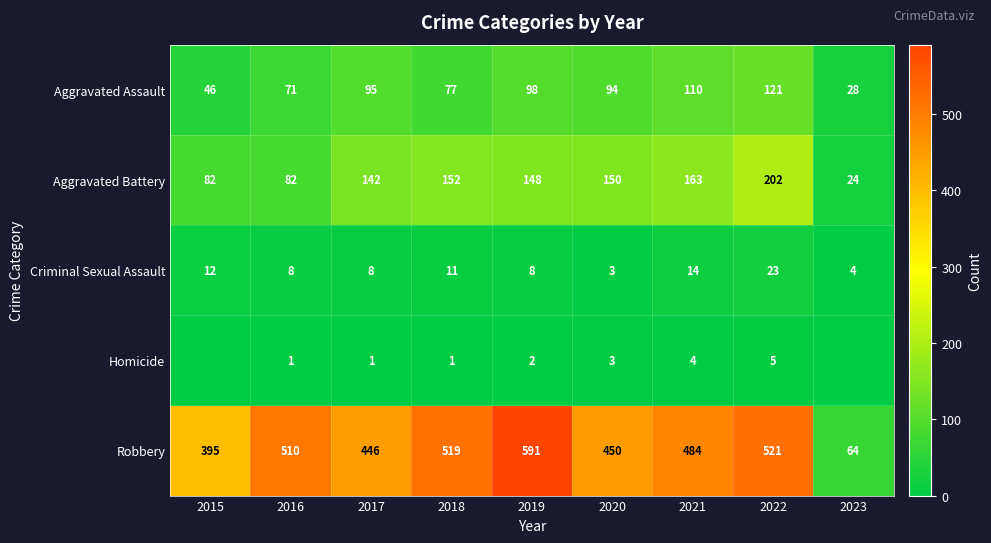

How many data points in Criminal Sexual Assault are less than 8?

2